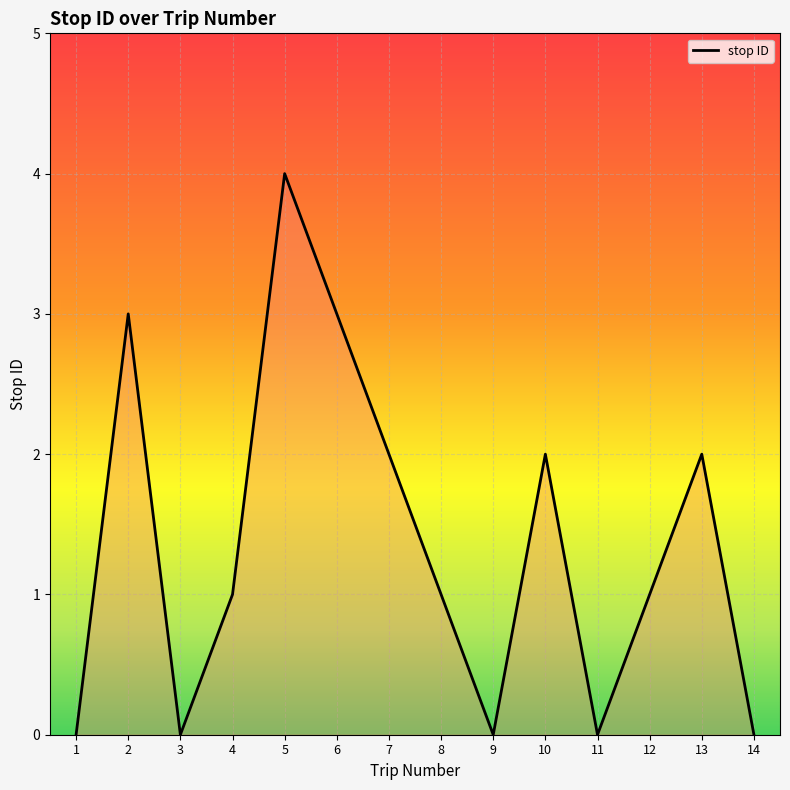

Which category has the highest value across all series?

5